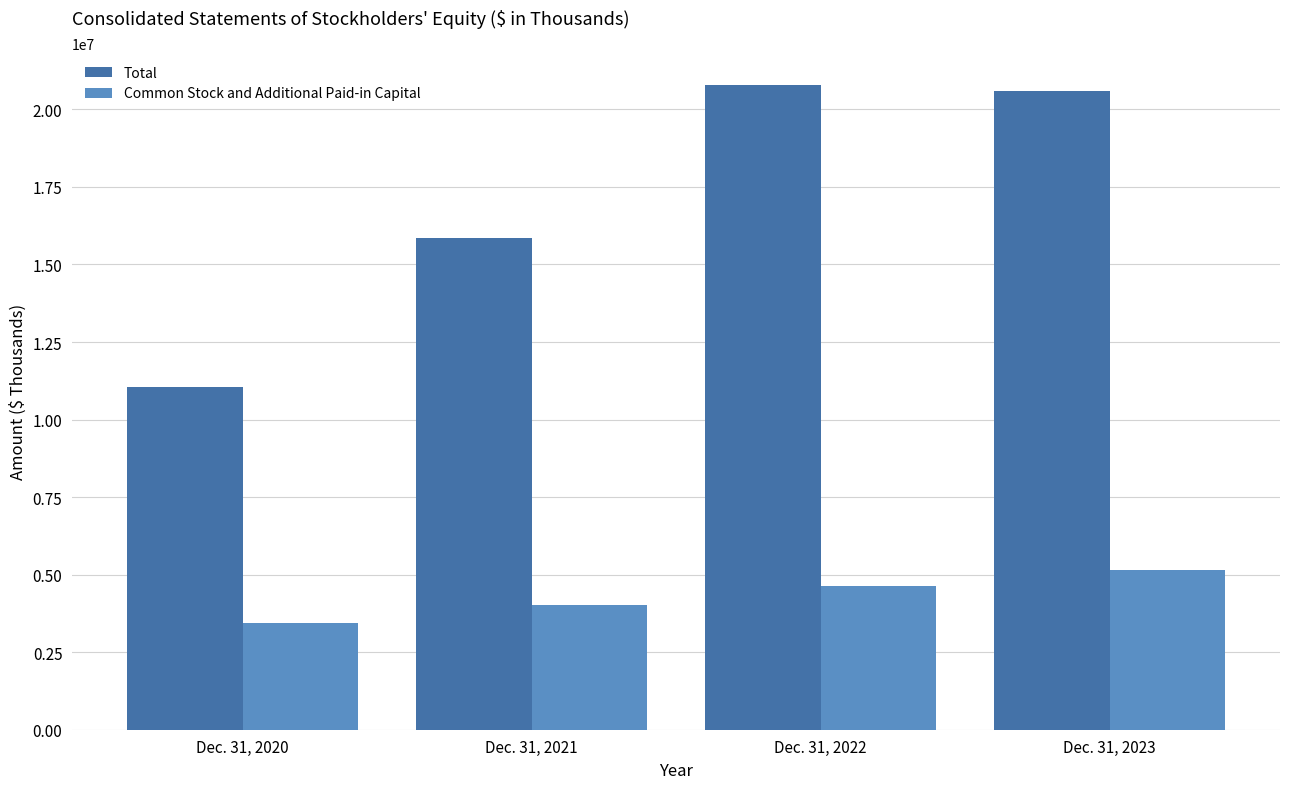

Which series changed the most between Dec. 31, 2020 and Dec. 31, 2023?

Total